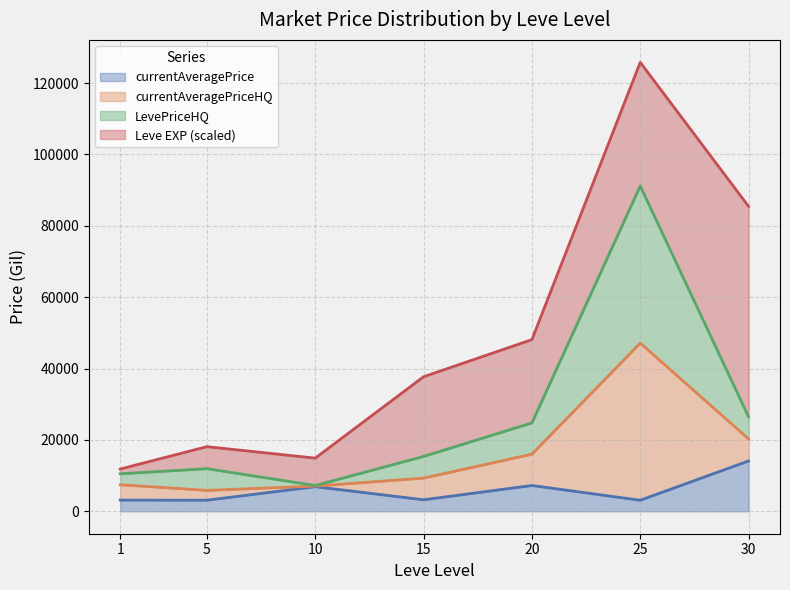

The value of currentAveragePrice at 20 is 1616. True or false?

False